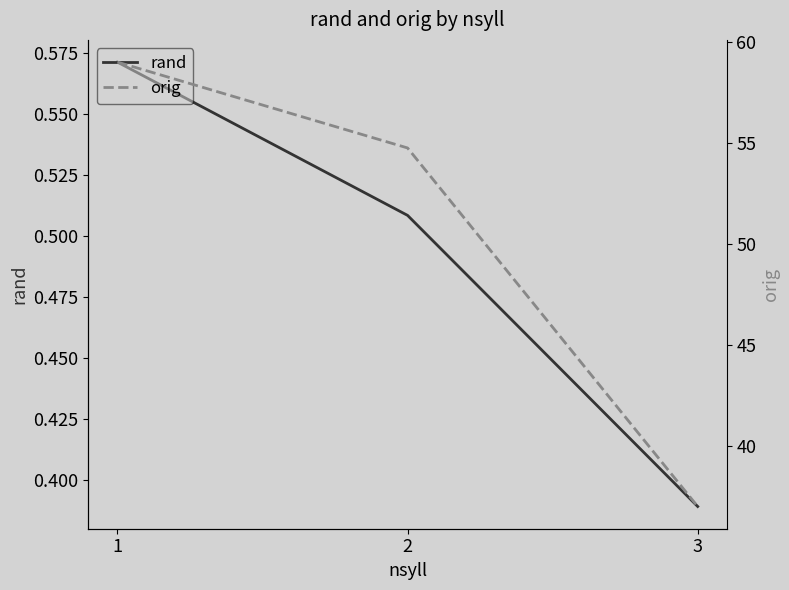

How many lines are shown in the chart?

2